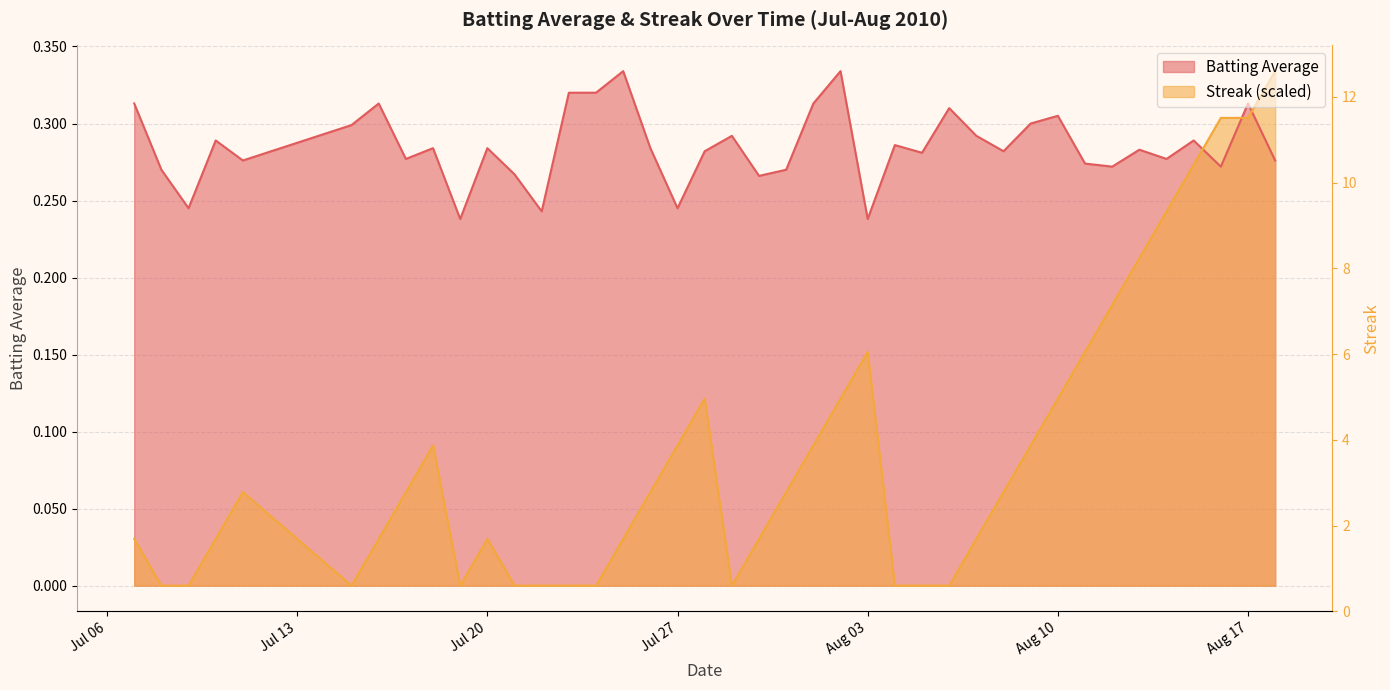

How many times do Batting Average and Streak cross each other?

3